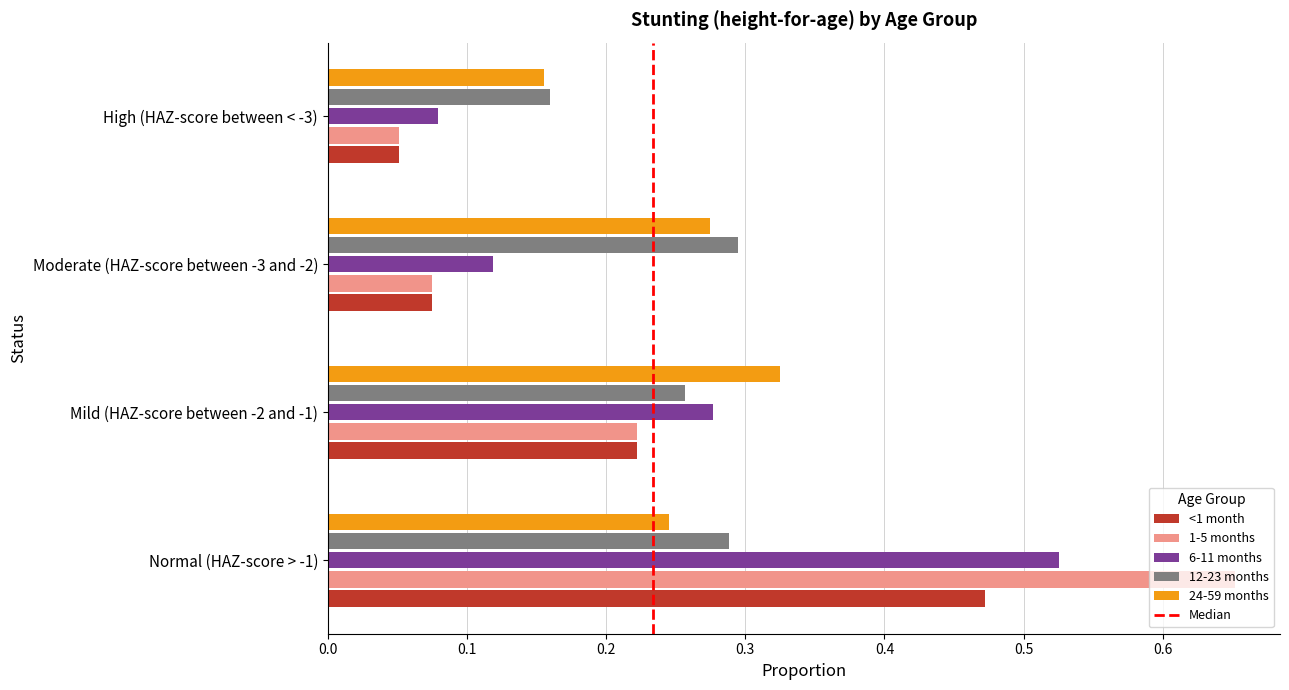

List the labels in order of <1 month value, largest first.

Normal (HAZ-score > -1), Mild (HAZ-score between -2 and -1), Moderate (HAZ-score between -3 and -2), High (HAZ-score between < -3)